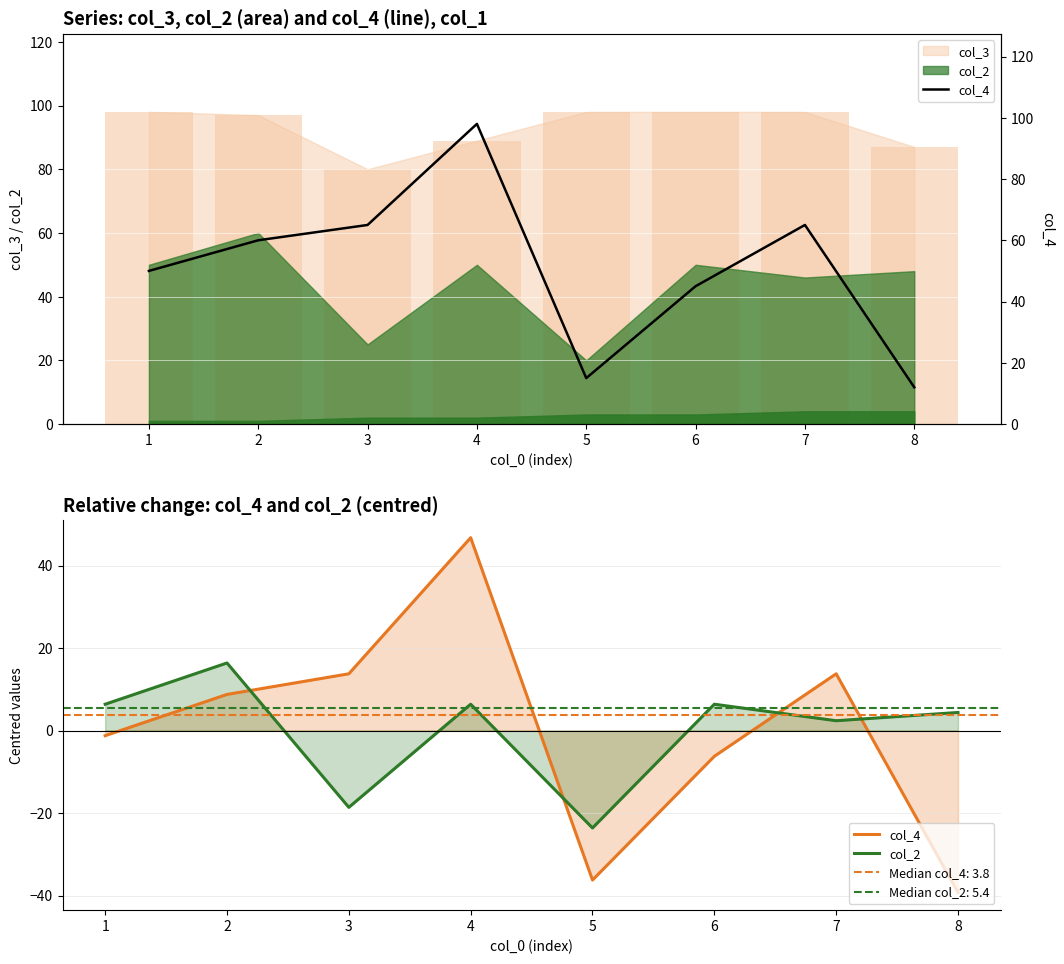

At which label is col_2 closest to -3?

7